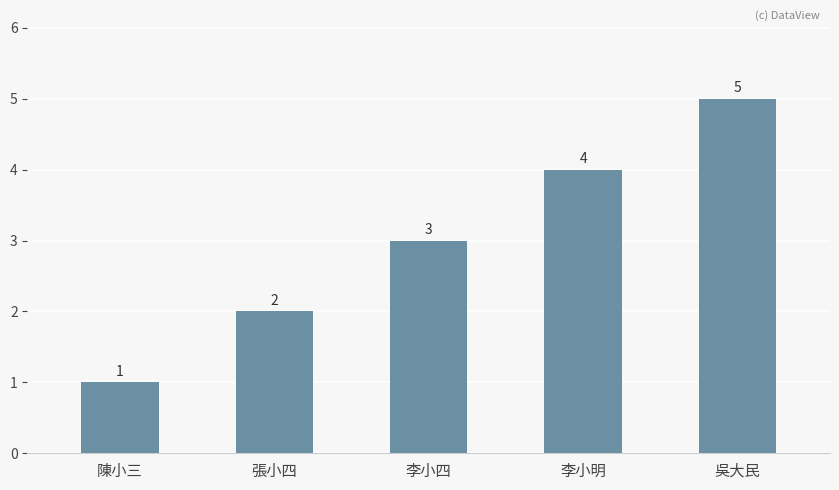

Reading left to right, list all the values displayed in this chart.

1	2	3	4	5